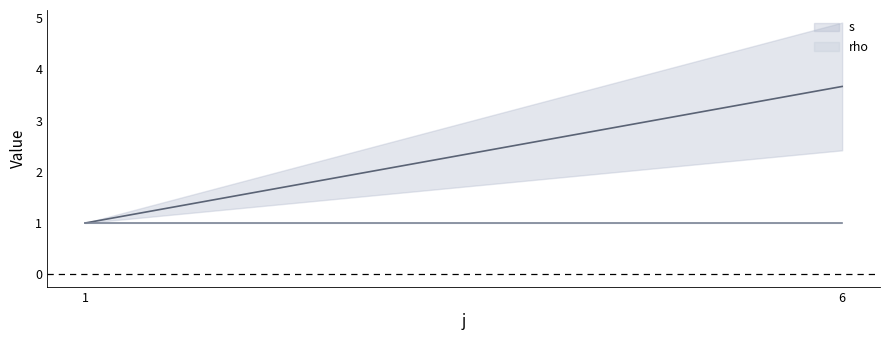

Which series has the largest total across all categories?

s